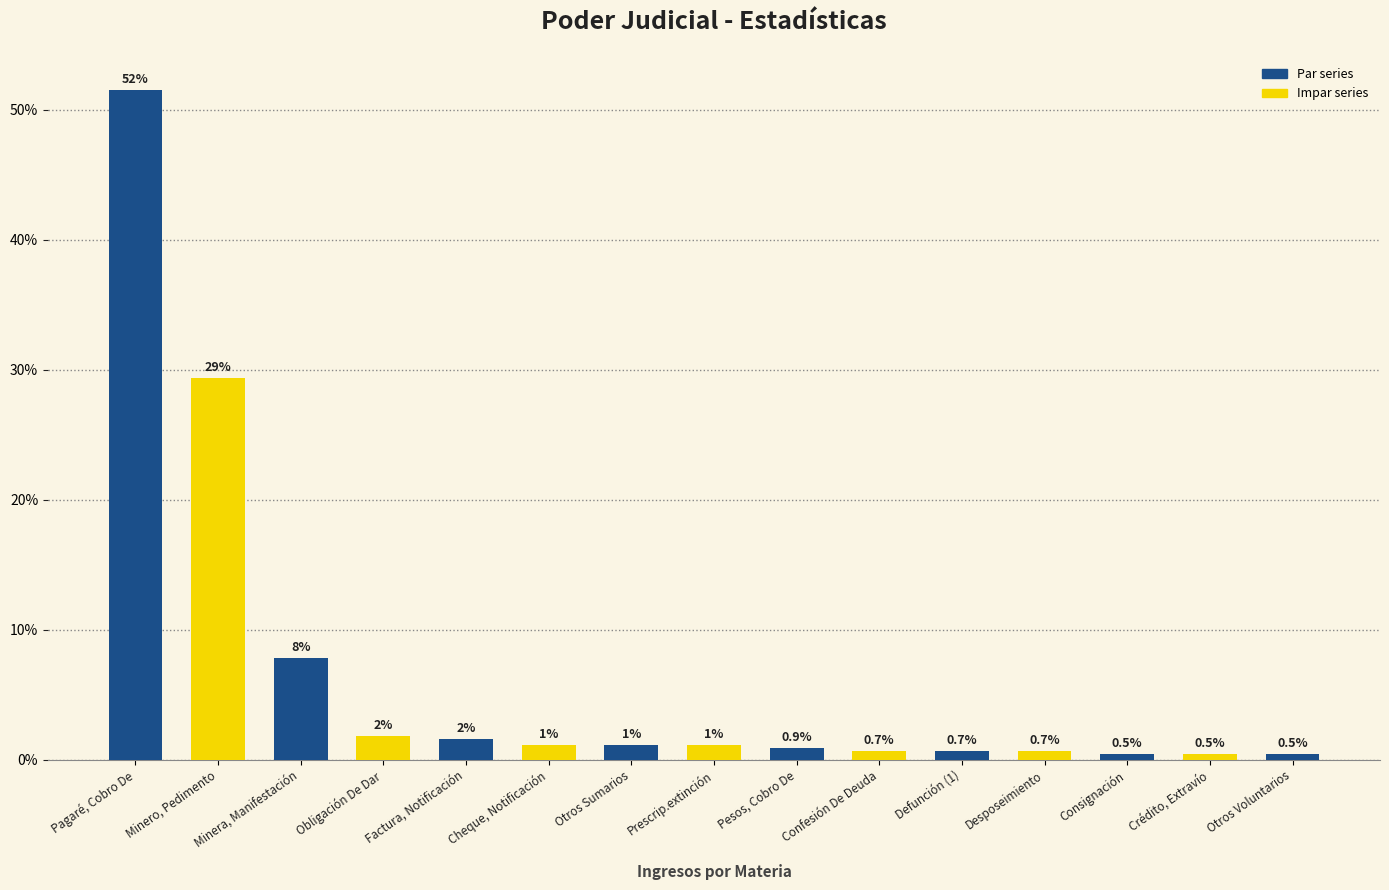

The value at Otros Voluntarios is 0.8. True or false?

False